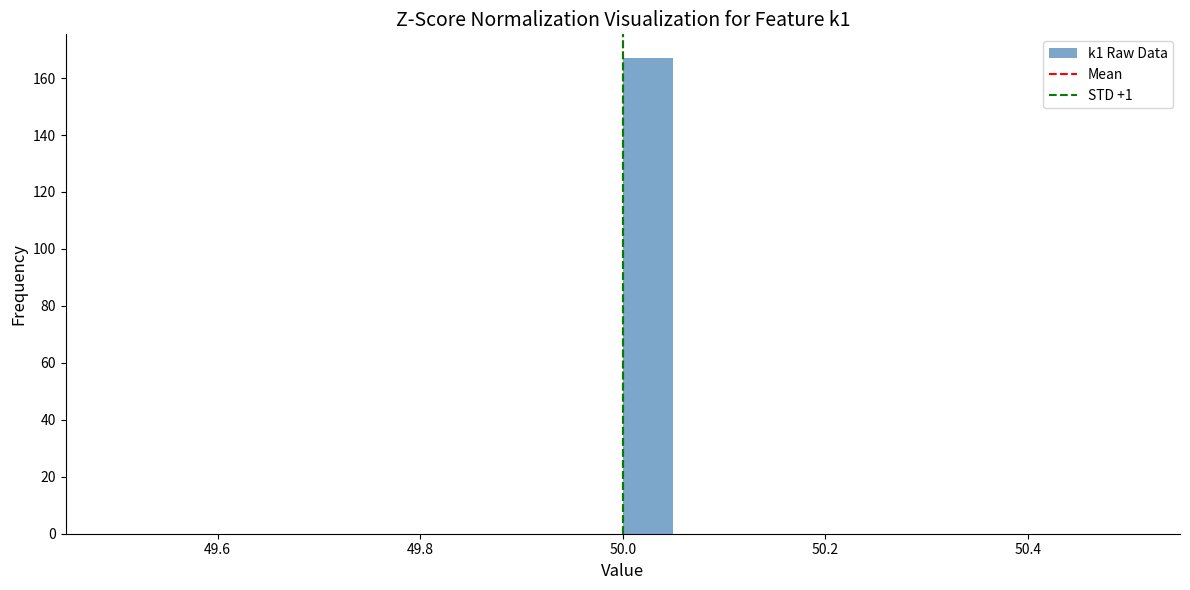

Read against the x-axis, roughly where is the centre of the tallest bar?

50.02